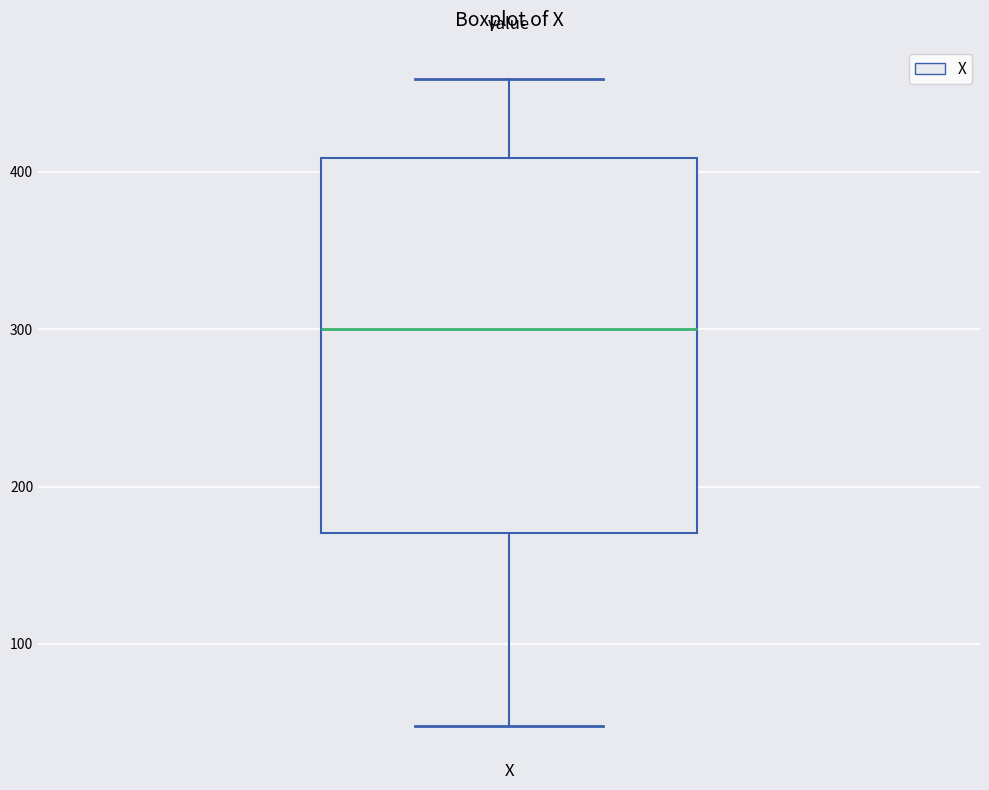

Where is the upper edge of the box for X on the y-axis? The values are not printed on the chart, so give them approximately, as read against the axis.

410